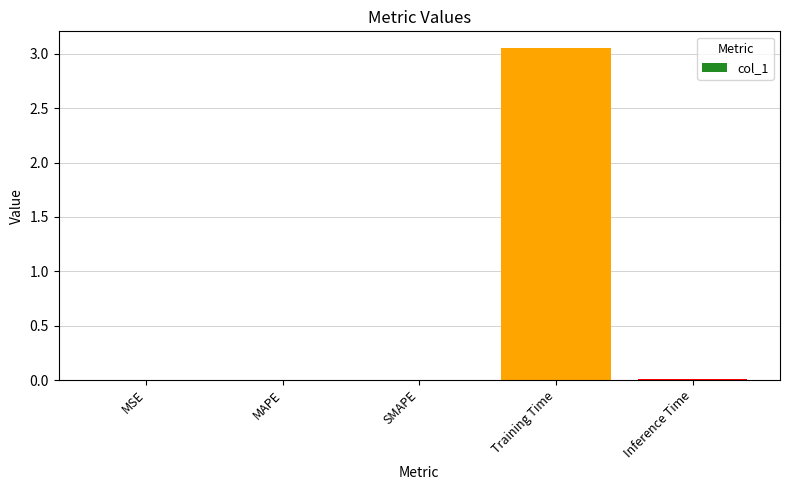

The chart shows a value of 0.0 at MSE. True or false?

True